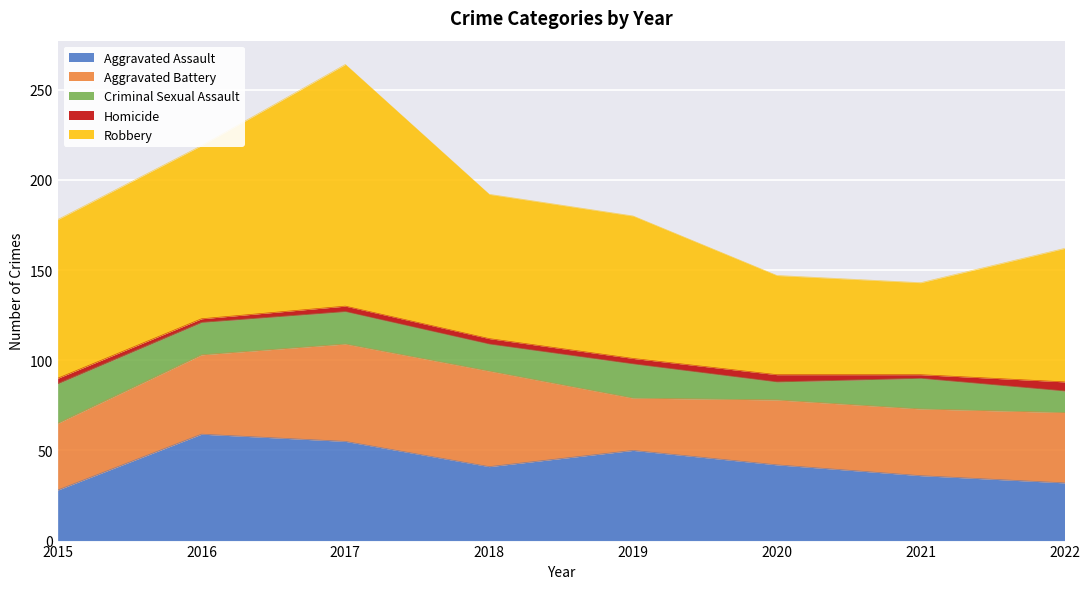

Reading right to left, what are all the values shown in this chart?

Aggravated Assault: 32	36	42	50	41	55	59	28
Aggravated Battery: 39	37	36	29	53	54	44	37
Criminal Sexual Assault: 12	17	10	19	15	18	18	22
Homicide: 5	2	4	3	3	3	2	3
Robbery: 74	51	55	79	80	134	96	88